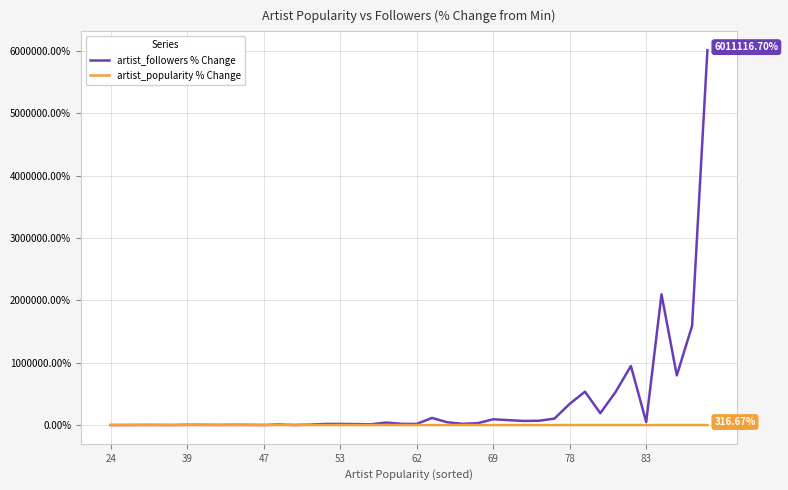

Which series has the largest range (max minus min)?

artist_followers % Change